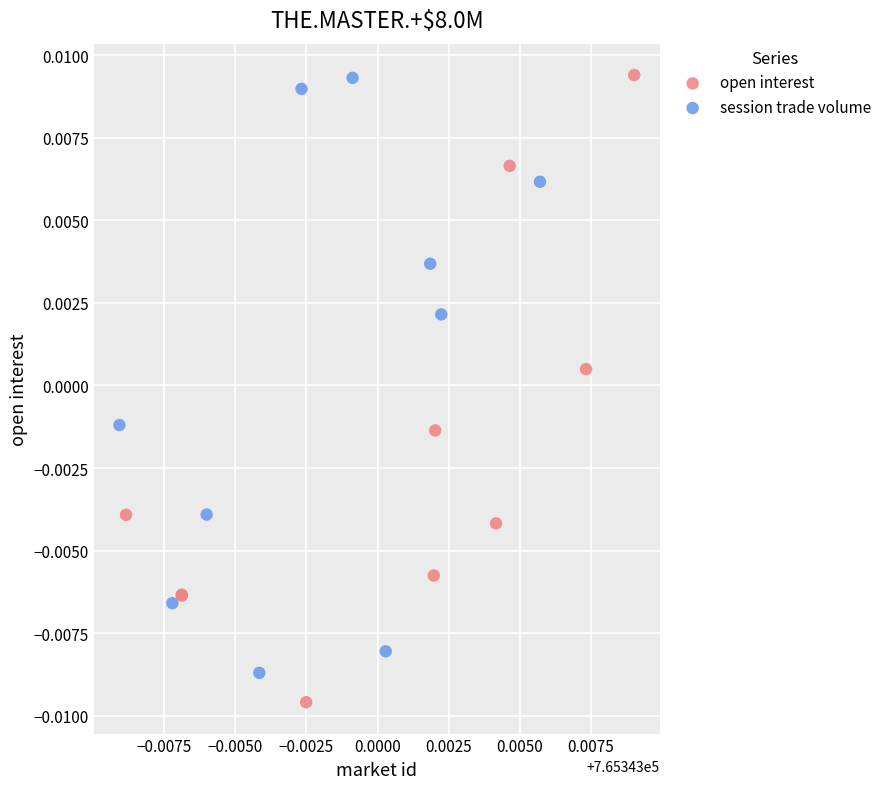

Which series has the largest Y range (max minus min)?

open interest